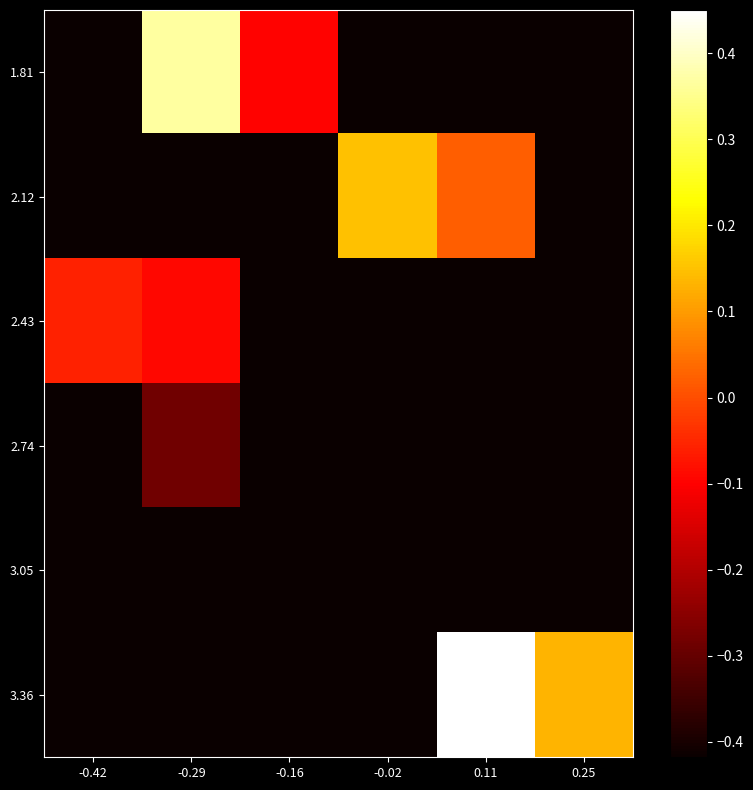

What is the total value across all series at -0.02?

-1.9